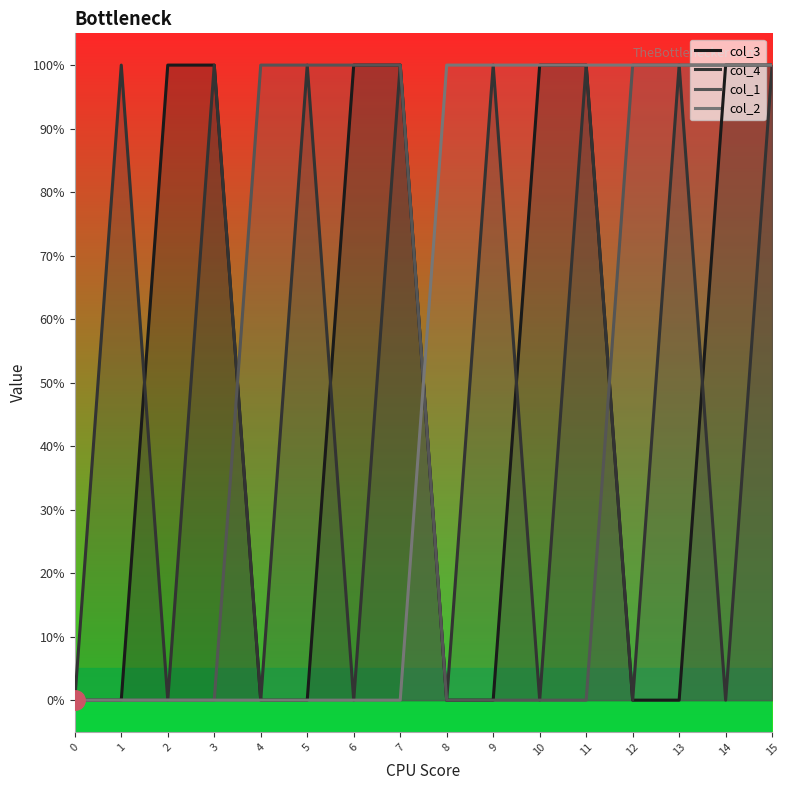

What is the value of the col_4 point at the 2nd from the left?

1